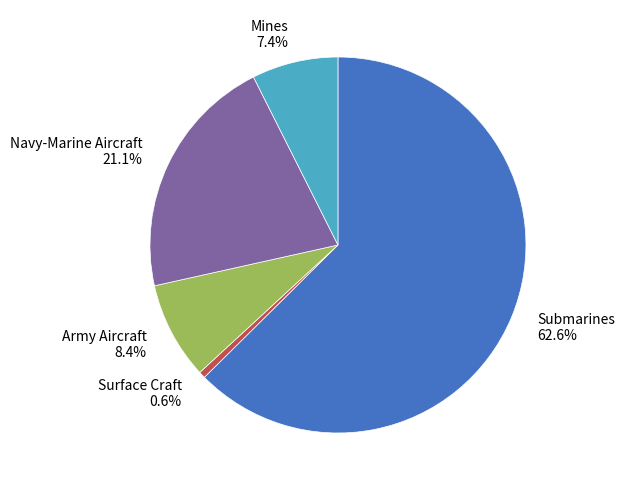

Count the number of slices in the pie.

5